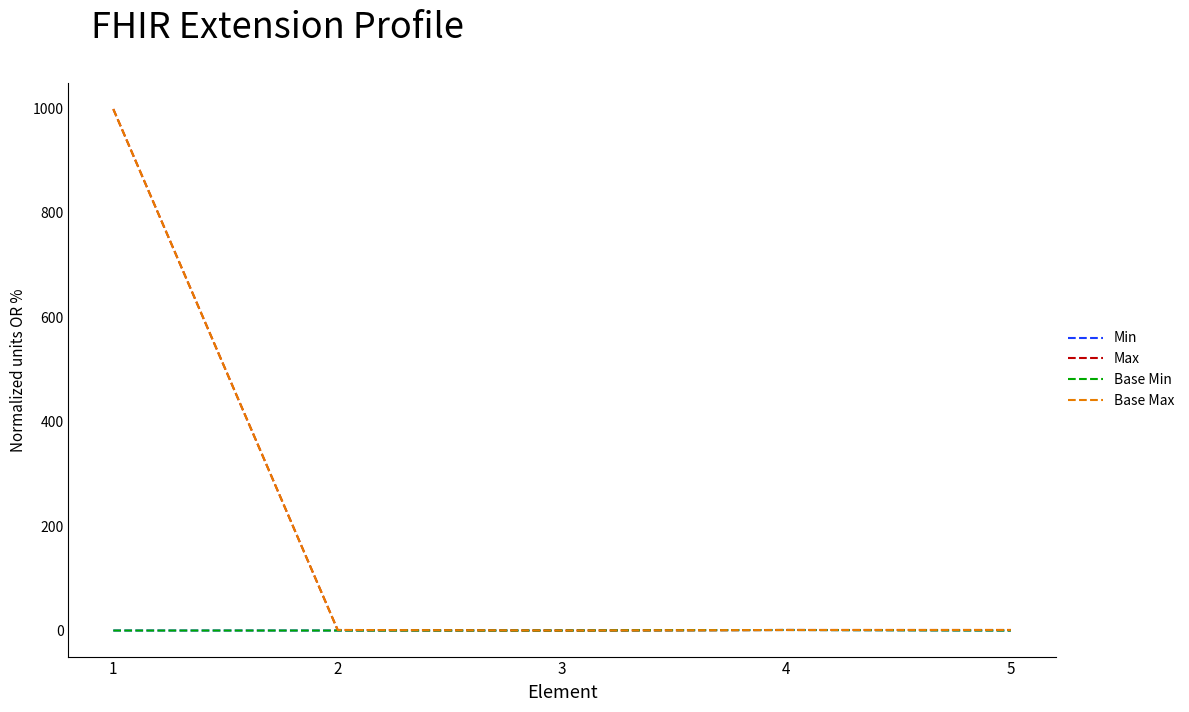

True or false: Min and Base Min intersect in this chart.

False